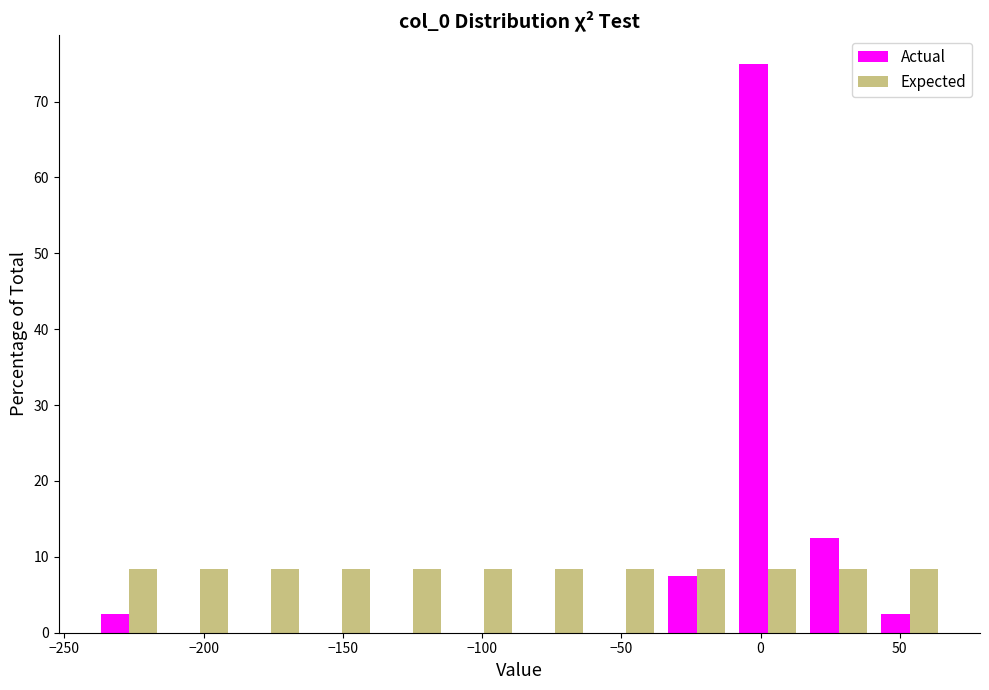

What is the height of the Actual bar covering 15 to 40 on the x-axis? Neither the bar edges nor the heights are printed on the chart, so give them approximately, as read against the axes.

13